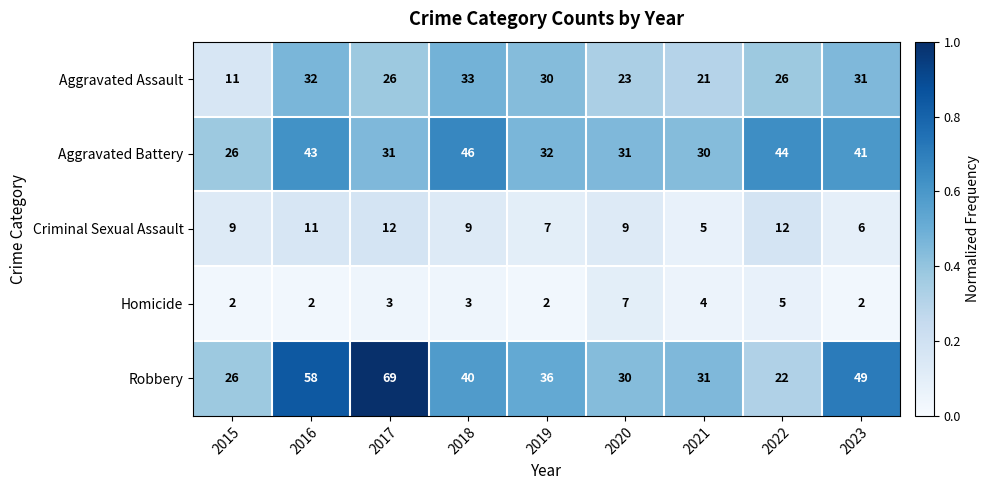

How many categories are shown in the chart?

9